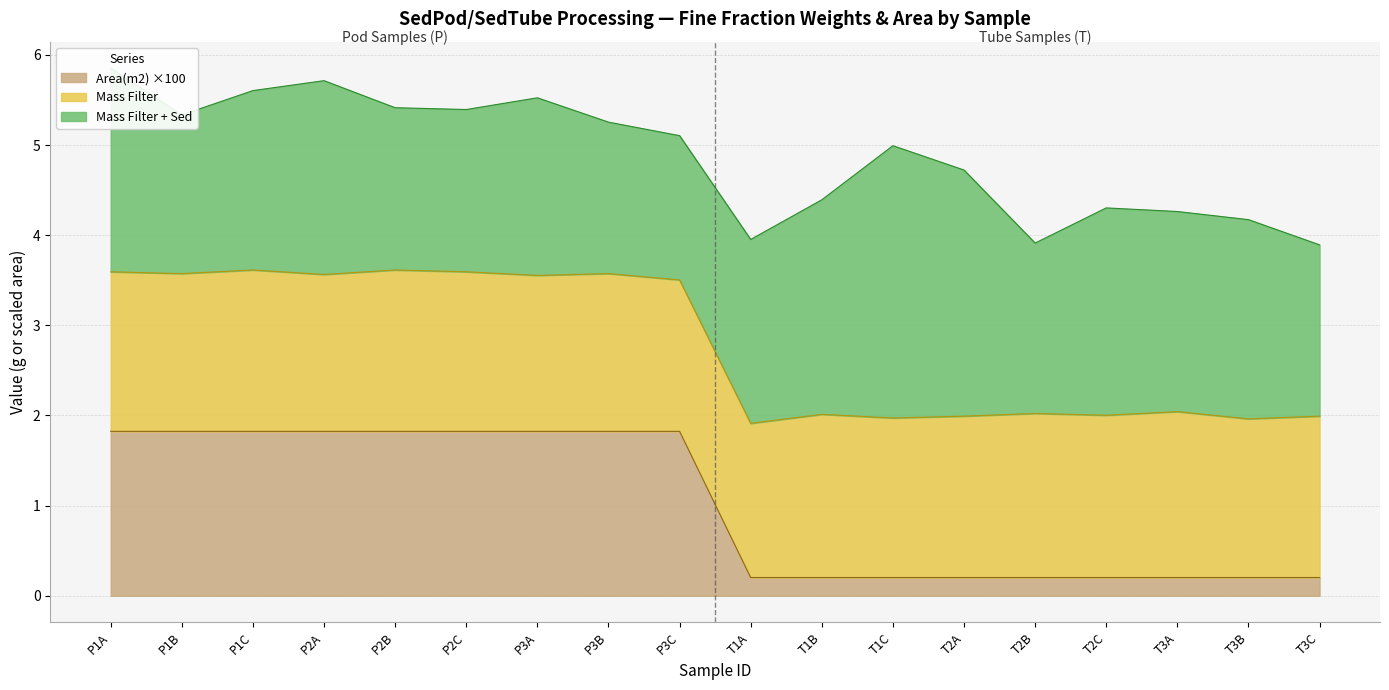

What is the label of the 7th point from the right?

T1C